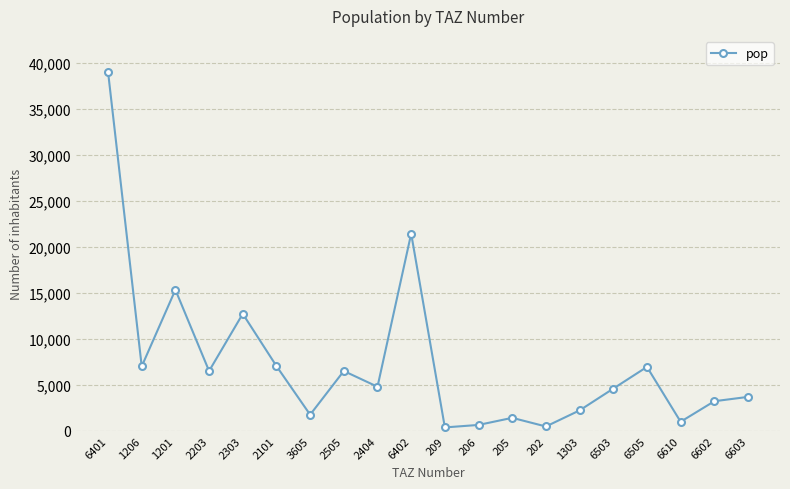

What is the difference between the values at 6503 and 1303?

2367.1